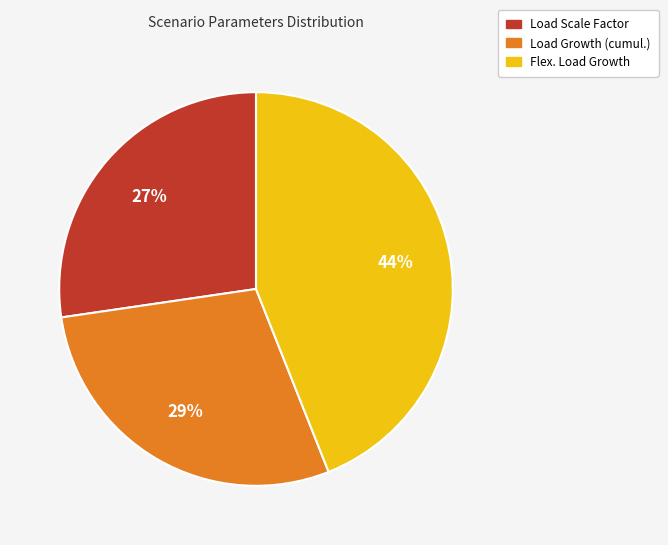

To the nearest percent, what is the combined percentage of Load Growth (cumul.) and Flex. Load Growth?

73%